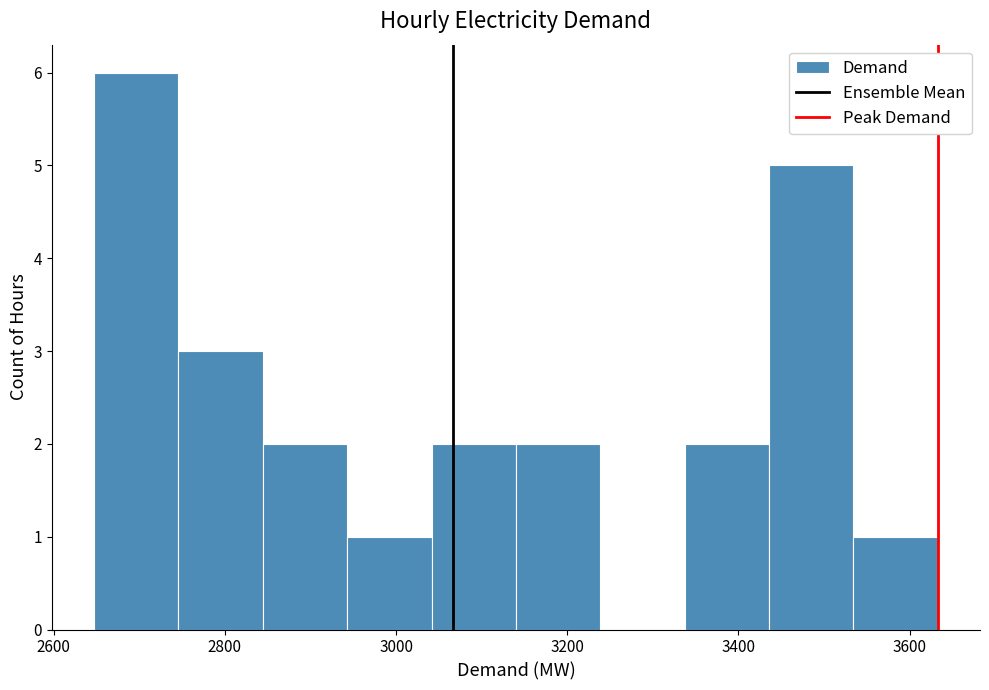

Reading left to right, transcribe this chart: for each bar, give the range it covers on the x-axis and its height. Neither the bar edges nor the heights are printed on the chart, so give them approximately, as read against the axes.

2640 to 2740: 6
2740 to 2840: 3
2840 to 2940: 2
2940 to 3040: 1
3040 to 3140: 2
3140 to 3240: 2
3240 to 3340: 0
3340 to 3440: 2
3440 to 3540: 5
3540 to 3640: 1